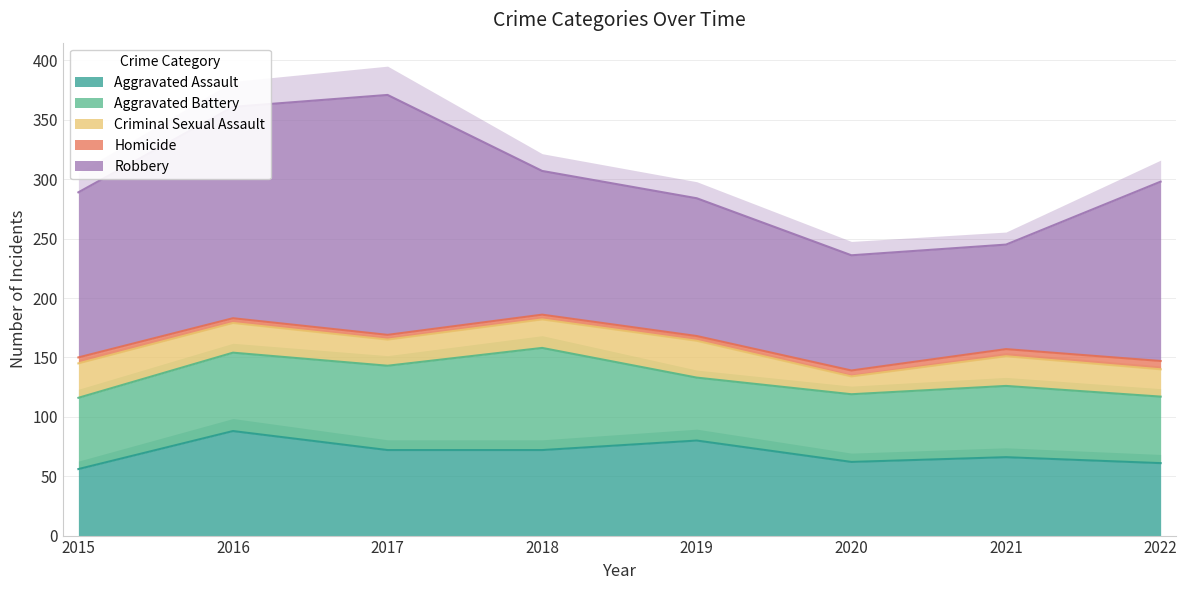

What is the maximum value shown in the chart?

202